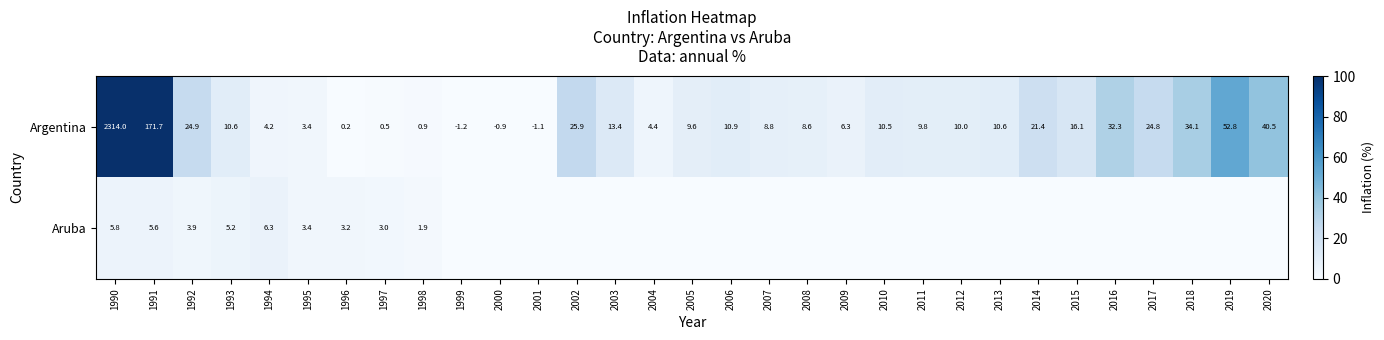

What is the difference between the Argentina values at 2013 and 2009?

4.3